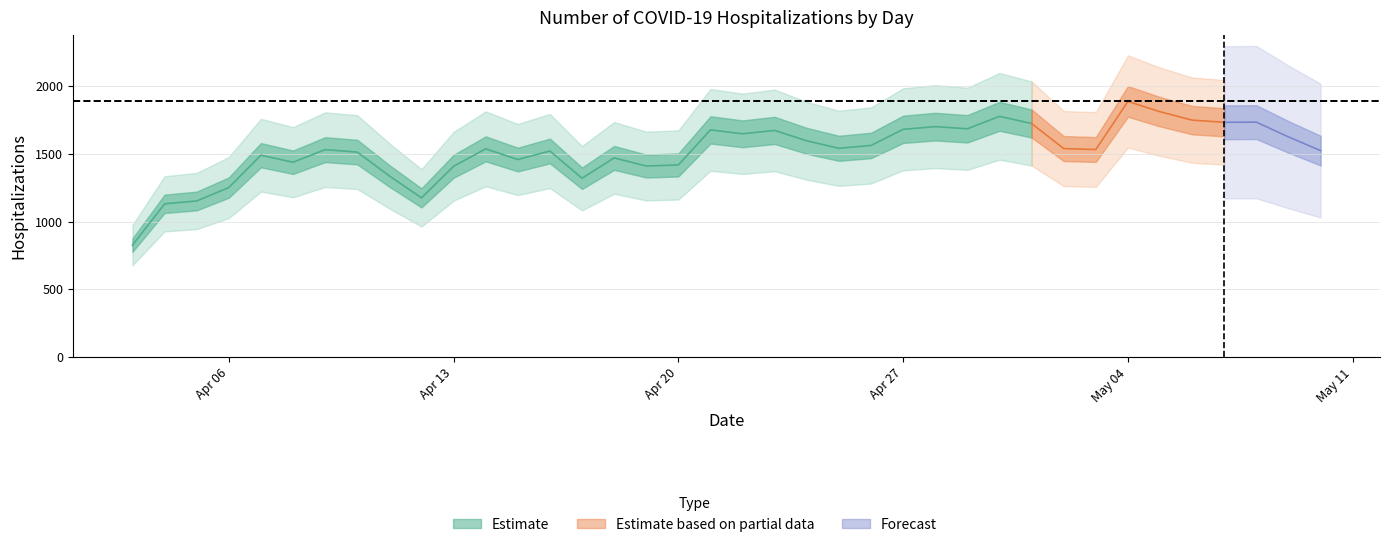

At which category does the data reach its first local peak?

2020-04-07